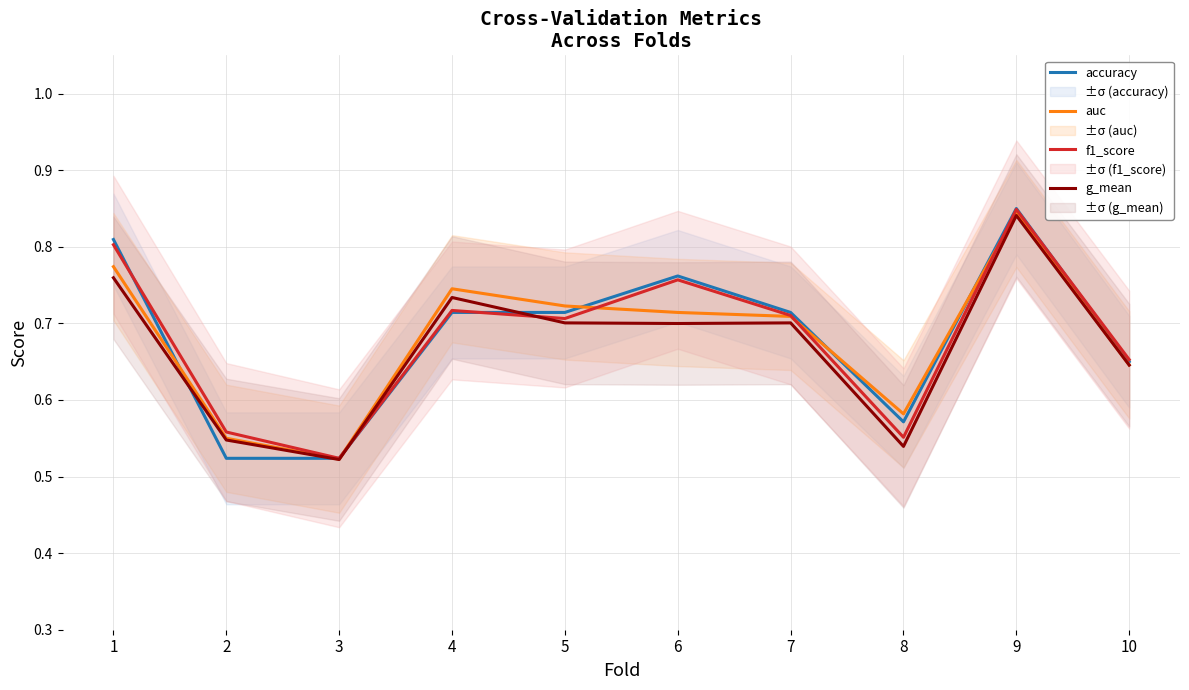

Reading left to right, list all the values displayed in this chart.

accuracy: 0.8	0.5	0.5	0.7	0.7	0.8	0.7	0.6	0.8	0.7
auc: 0.8	0.5	0.5	0.7	0.7	0.7	0.7	0.6	0.8	0.6
f1_score: 0.8	0.6	0.5	0.7	0.7	0.8	0.7	0.6	0.8	0.7
g_mean: 0.8	0.5	0.5	0.7	0.7	0.7	0.7	0.5	0.8	0.6